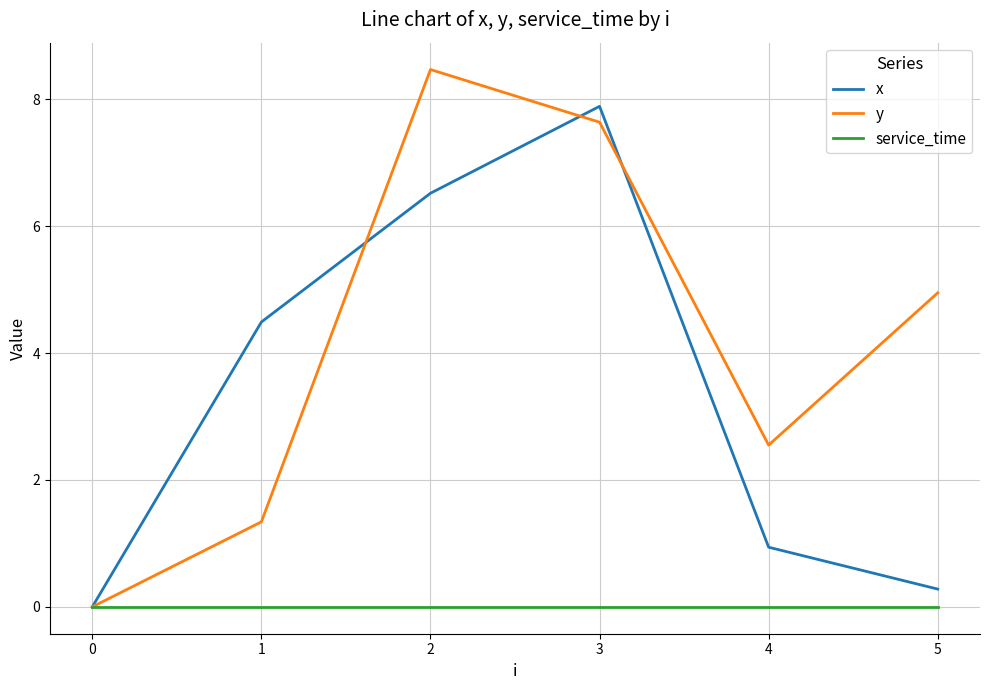

How many lines are shown in the chart?

3